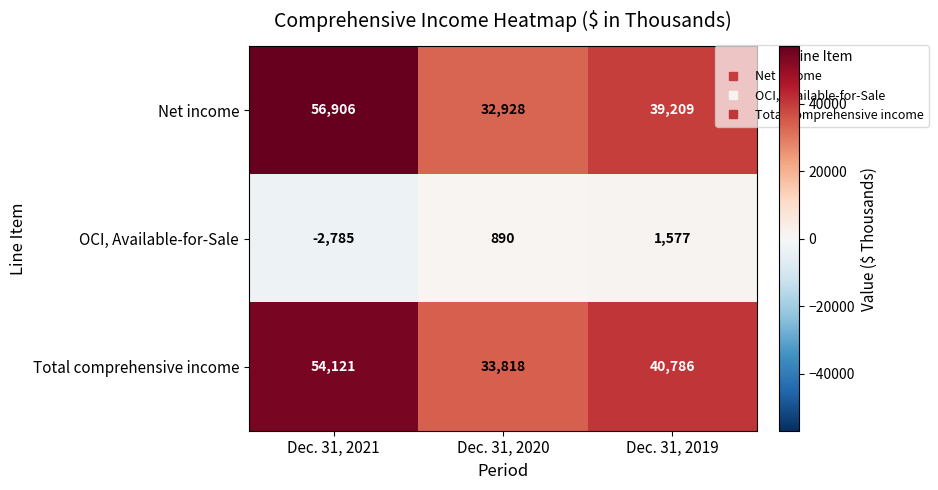

Reading left to right, transcribe all the data shown in this chart.

Net income: 56906	32928	39209
OCI, Available-for-Sale: -2785	890	1577
Total comprehensive income: 54121	33818	40786